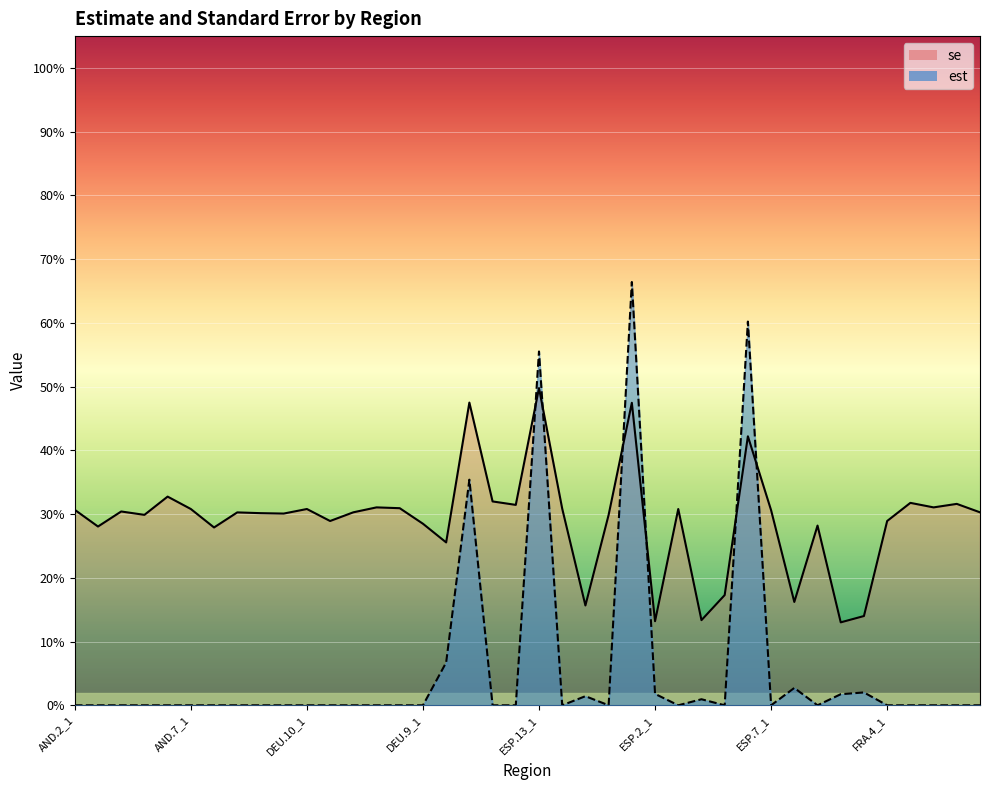

What is the average value of the se series?

0.3